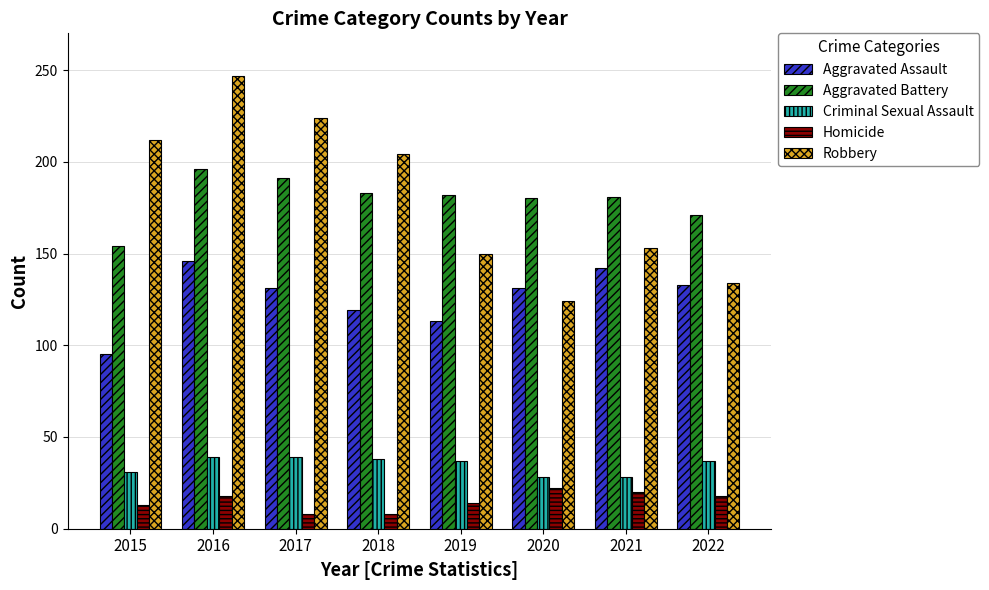

What is the difference between the highest and lowest values at 2022?

153